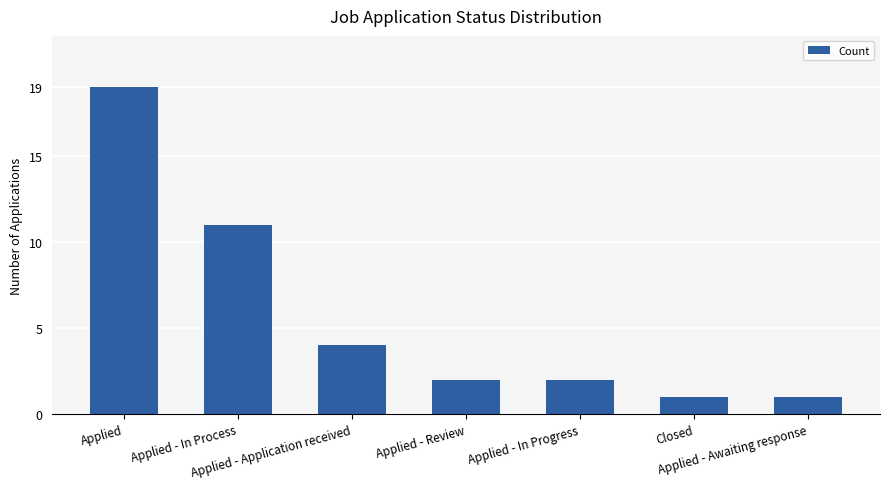

Reading left to right, what are all the values shown in this chart?

Applied=19	Applied - In Process=11	Applied - Application received=4	Applied - Review=2	Applied - In Progress=2	Closed=1	Applied - Awaiting response=1